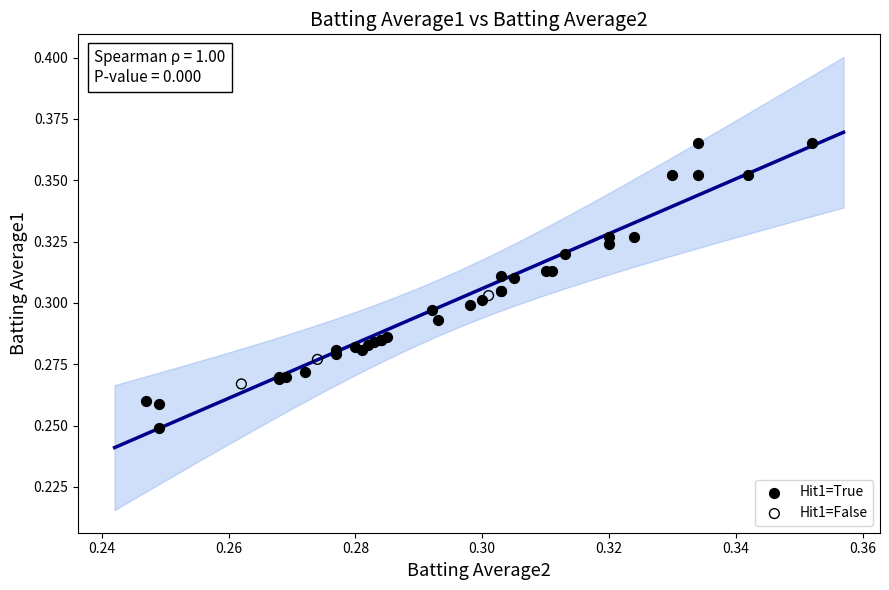

Which series contains the lowest Y value?

Hit1=True